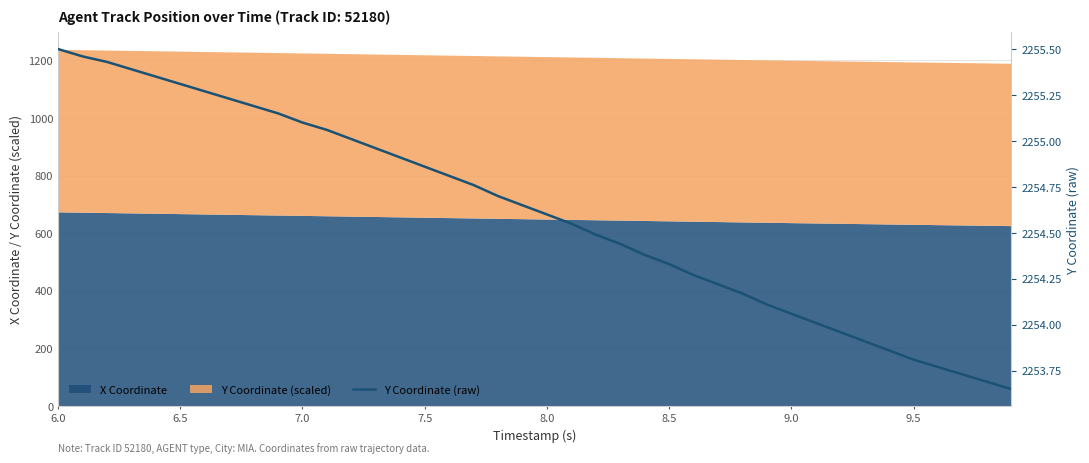

What is the minimum value for X Coordinate?

624.5